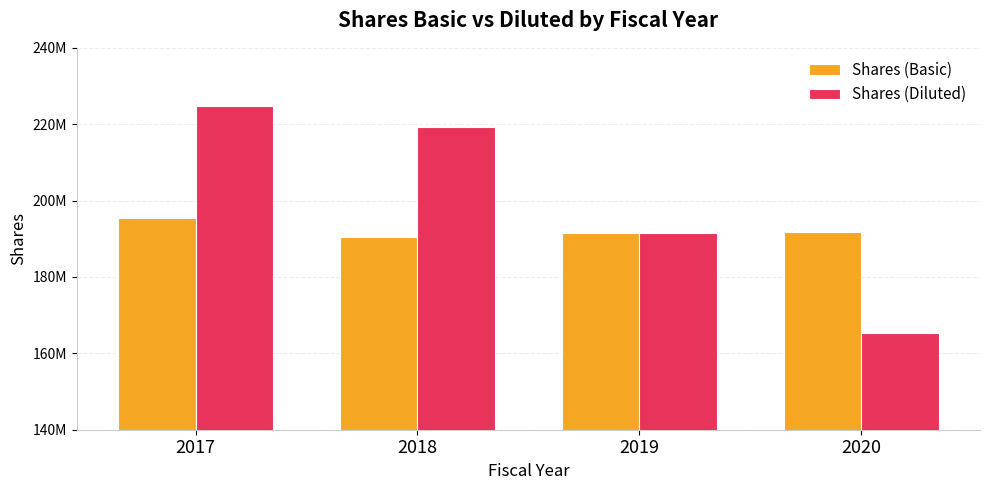

What is the value of the Shares (Diluted) bar at the 4th from the left?

165337000